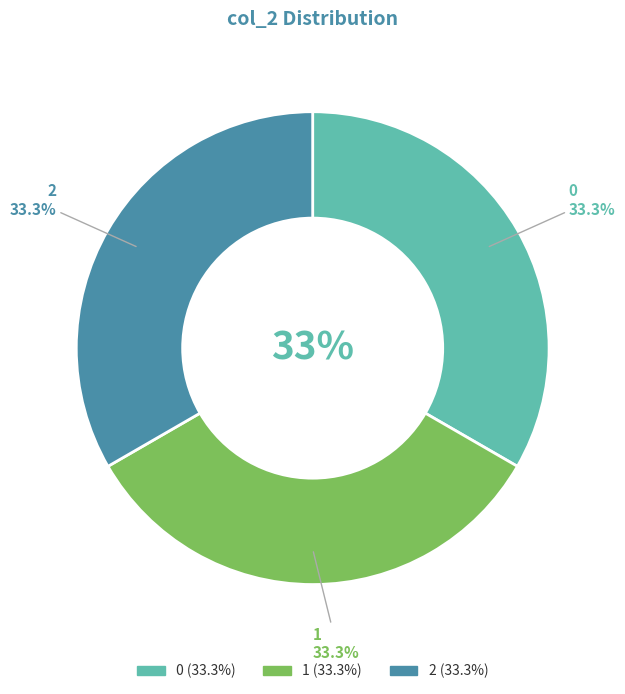

To the nearest percent, what percentage of the pie is 0?

33%